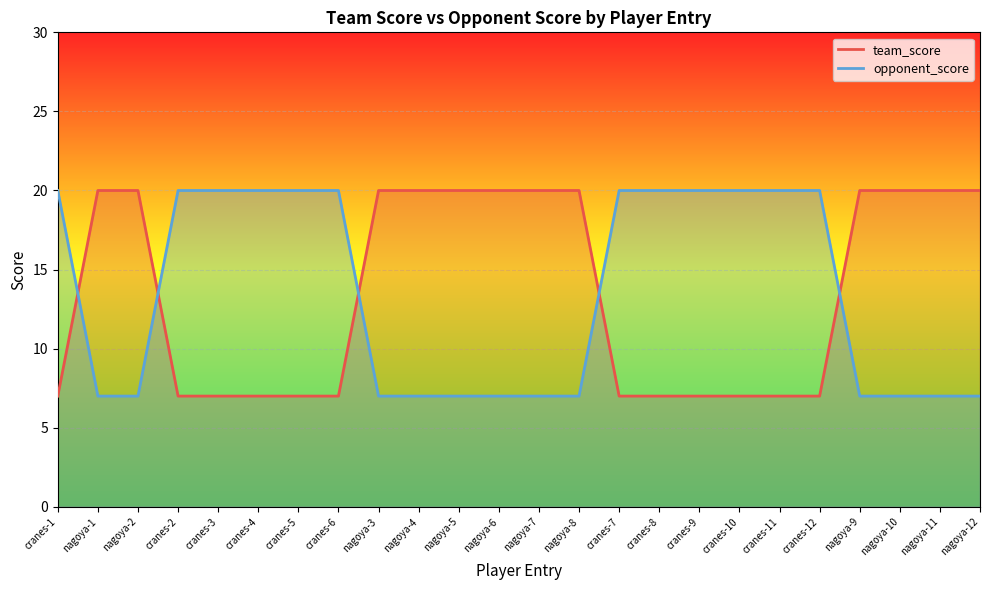

Reading left to right, extract all data points from this chart.

team_score: cranes-1=7	nagoya-1=20	nagoya-2=20	cranes-2=7	cranes-3=7	cranes-4=7	cranes-5=7	cranes-6=7	nagoya-3=20	nagoya-4=20	nagoya-5=20	nagoya-6=20	nagoya-7=20	nagoya-8=20	cranes-7=7	cranes-8=7	cranes-9=7	cranes-10=7	cranes-11=7	cranes-12=7	nagoya-9=20	nagoya-10=20	nagoya-11=20	nagoya-12=20
opponent_score: cranes-1=20	nagoya-1=7	nagoya-2=7	cranes-2=20	cranes-3=20	cranes-4=20	cranes-5=20	cranes-6=20	nagoya-3=7	nagoya-4=7	nagoya-5=7	nagoya-6=7	nagoya-7=7	nagoya-8=7	cranes-7=20	cranes-8=20	cranes-9=20	cranes-10=20	cranes-11=20	cranes-12=20	nagoya-9=7	nagoya-10=7	nagoya-11=7	nagoya-12=7